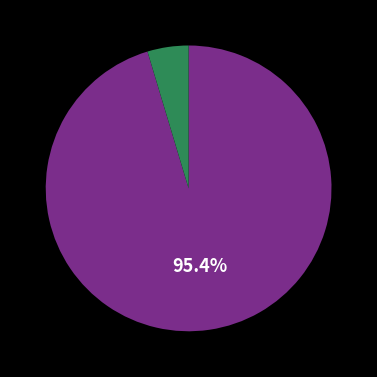

Does any single category account for the majority?

Yes